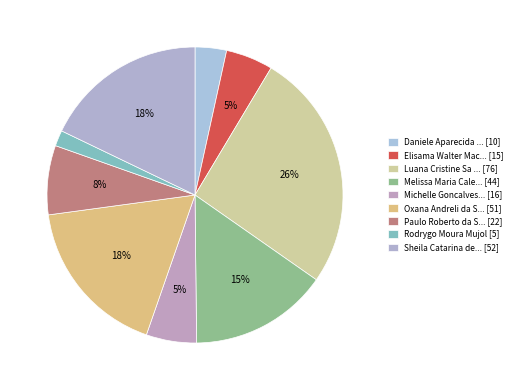

Rank the categories by value from lowest to highest.

Rodrygo Moura Mujol, Daniele Aparecida dos Santos, Elisama Walter Machado, Michelle Goncalves Mello, Paulo Roberto da Silva Junior, Melissa Maria Caleffi Zechini, Oxana Andreli da Silva, Sheila Catarina de Campos, Luana Cristine Sa dos Santos